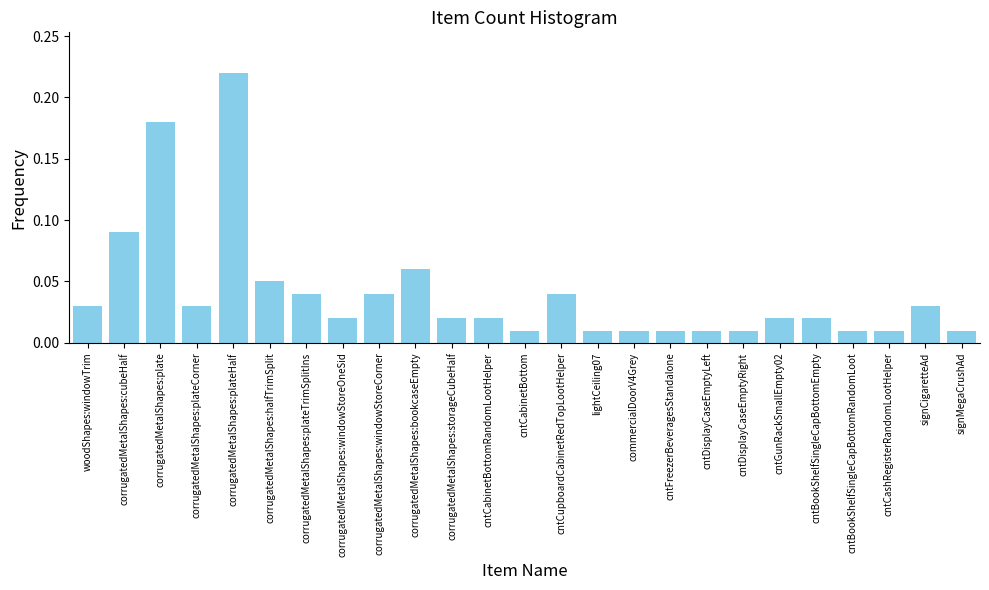

What is the label of the 15th bar from the right?

corrugatedMetalShapes:storageCubeHalf